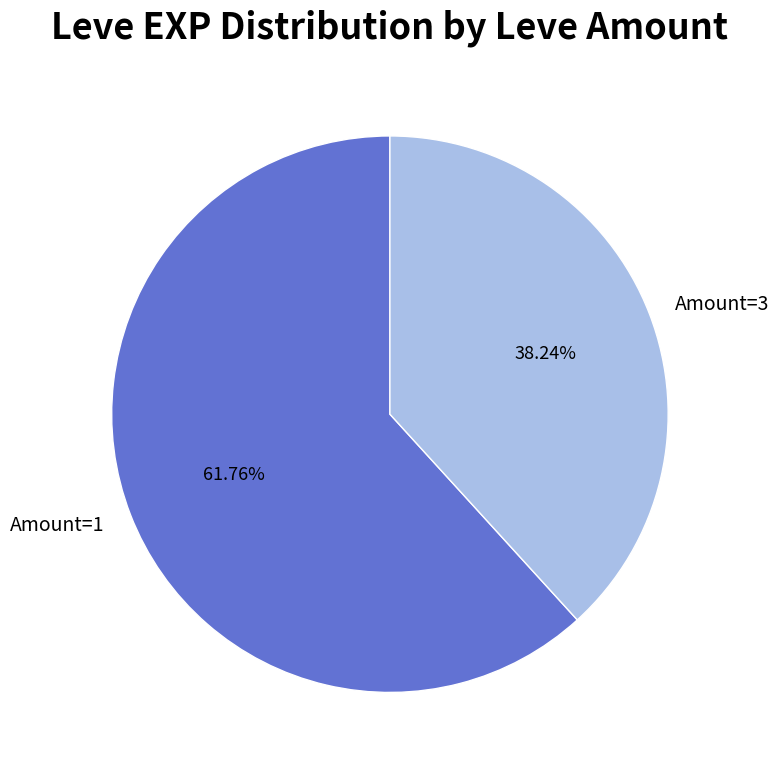

How many slices are in this pie chart?

2